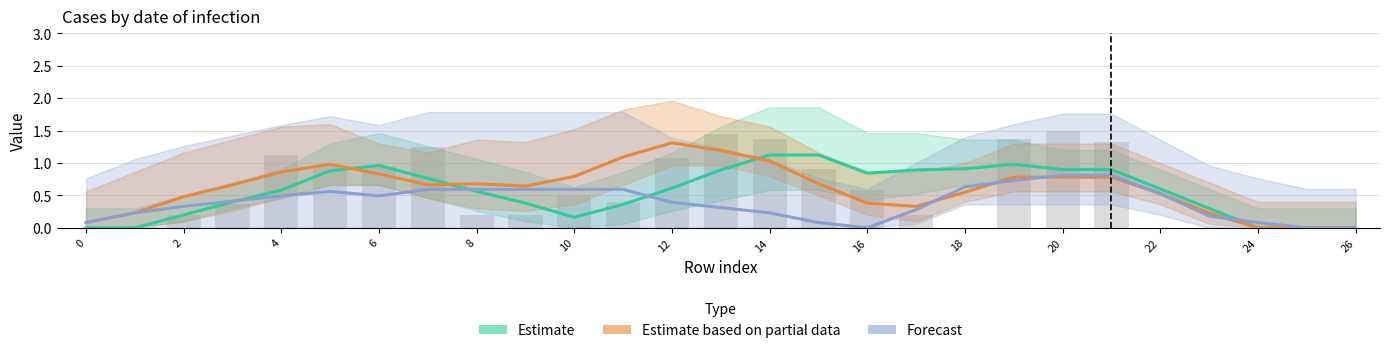

What are all the series names shown in the legend?

Estimate, Estimate based on partial data, Forecast